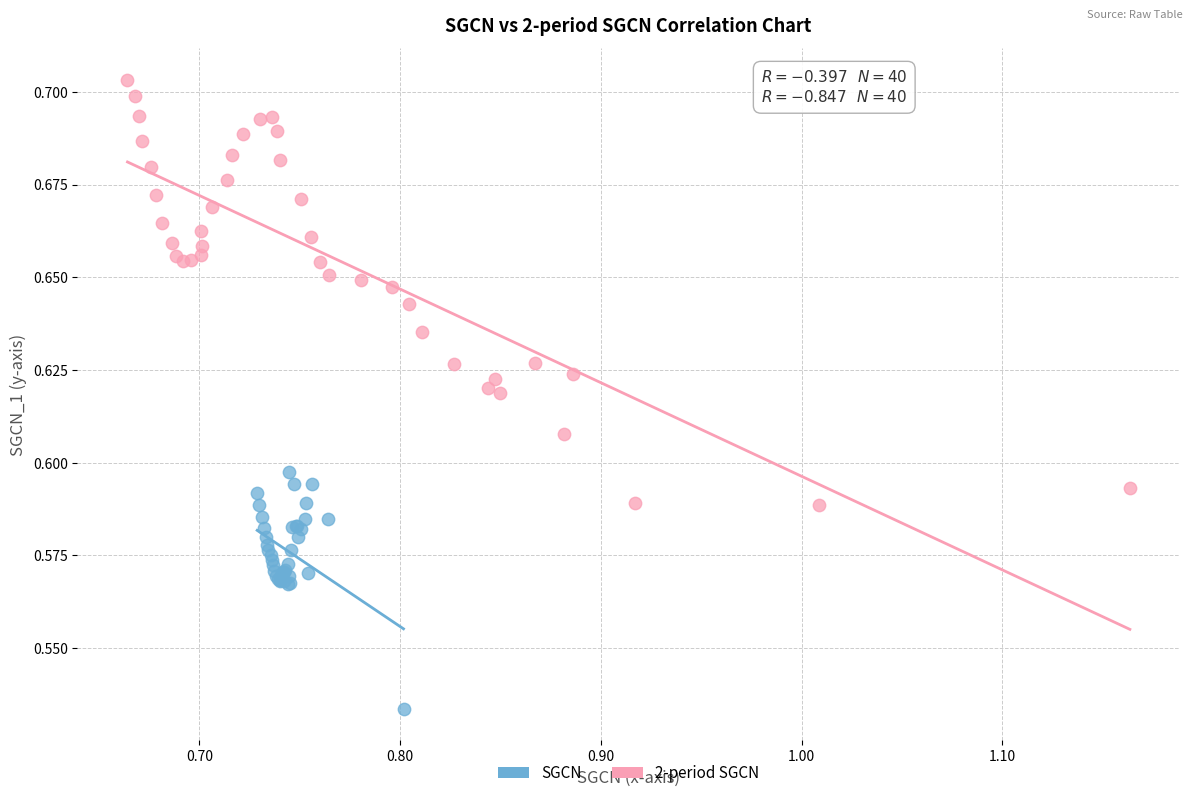

Which series reaches the minimum Y coordinate?

SGCN